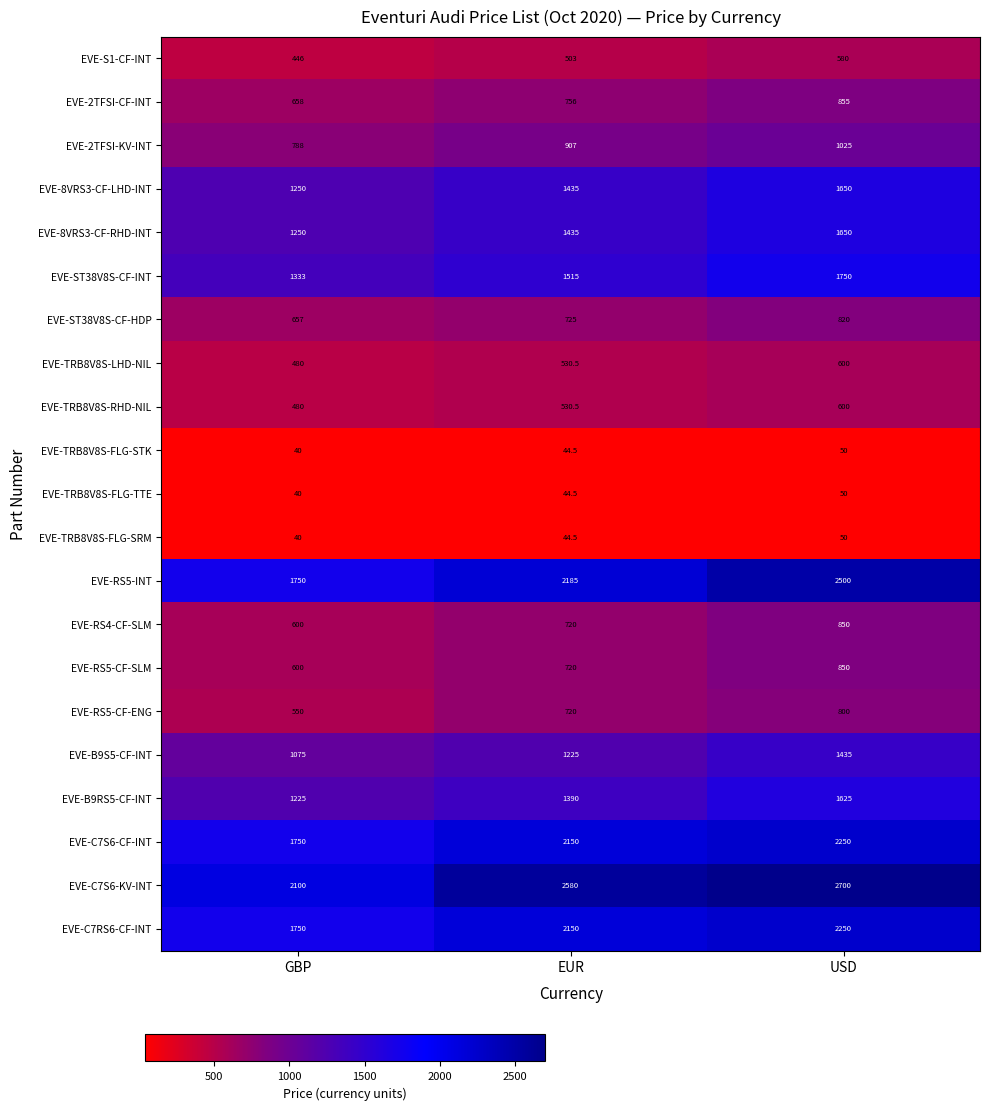

True or false: EVE-8VRS3-CF-RHD-INT has a value of 1650.0 at USD.

True